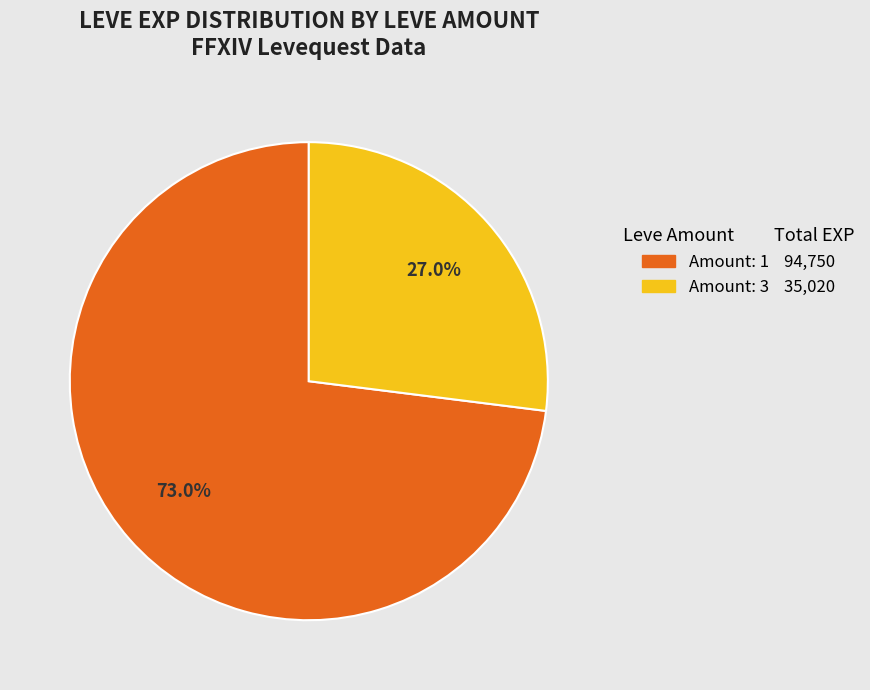

Is there a majority slice in this chart?

Yes